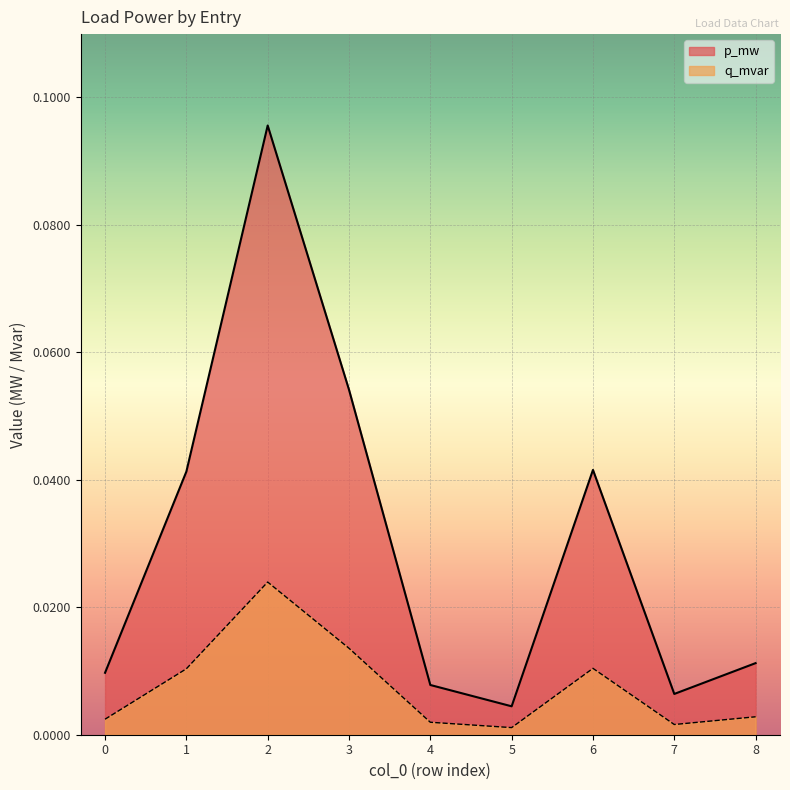

Which category has the highest value in the q_mvar series?

2